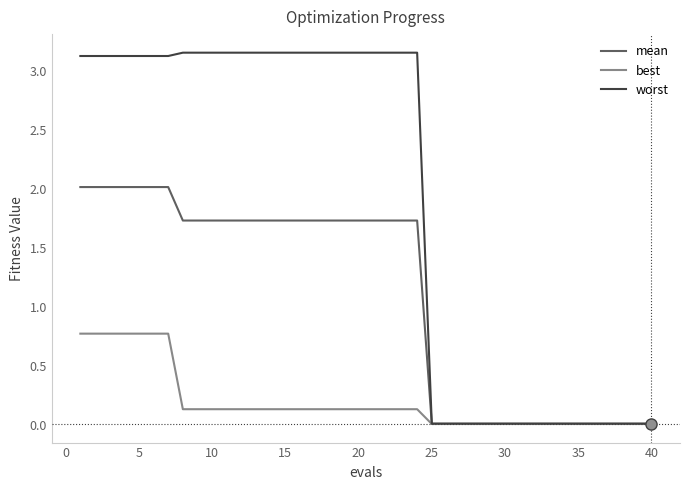

Which series has the largest total across all categories?

worst